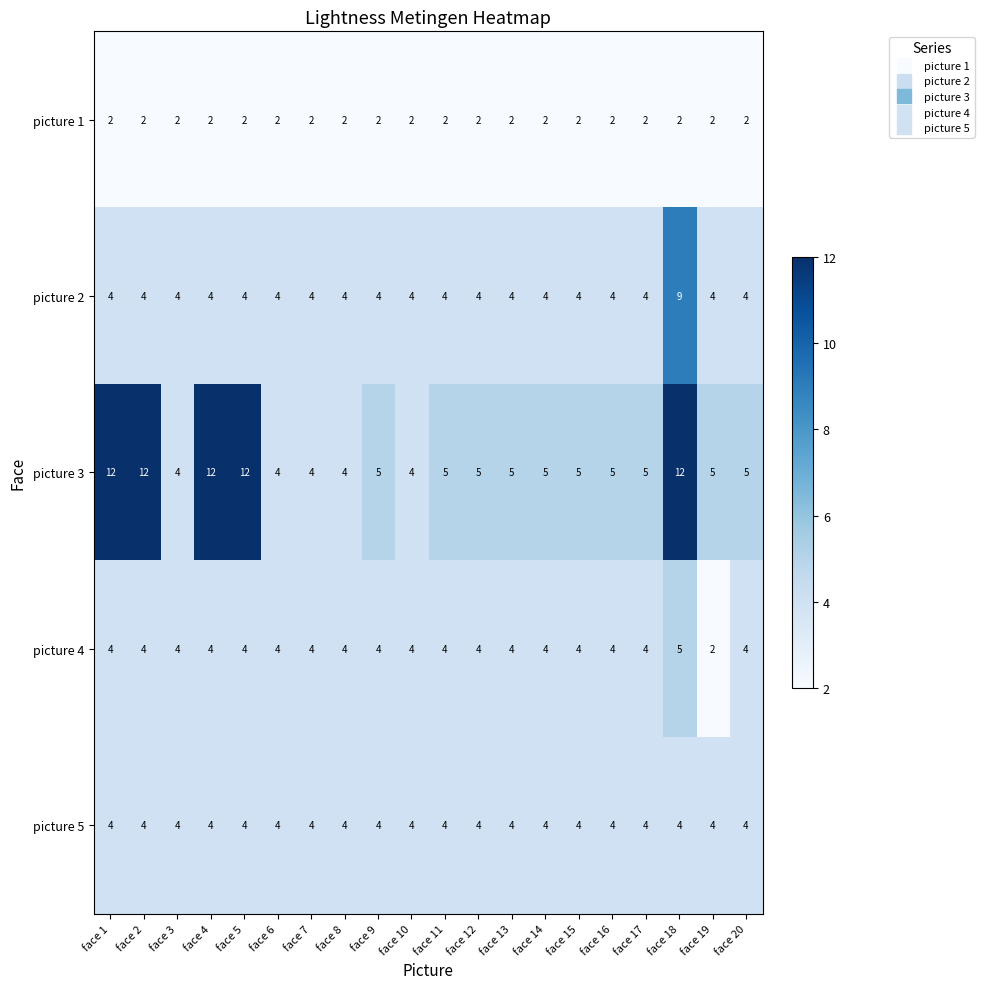

At which category is the sum across all series the highest?

face 18